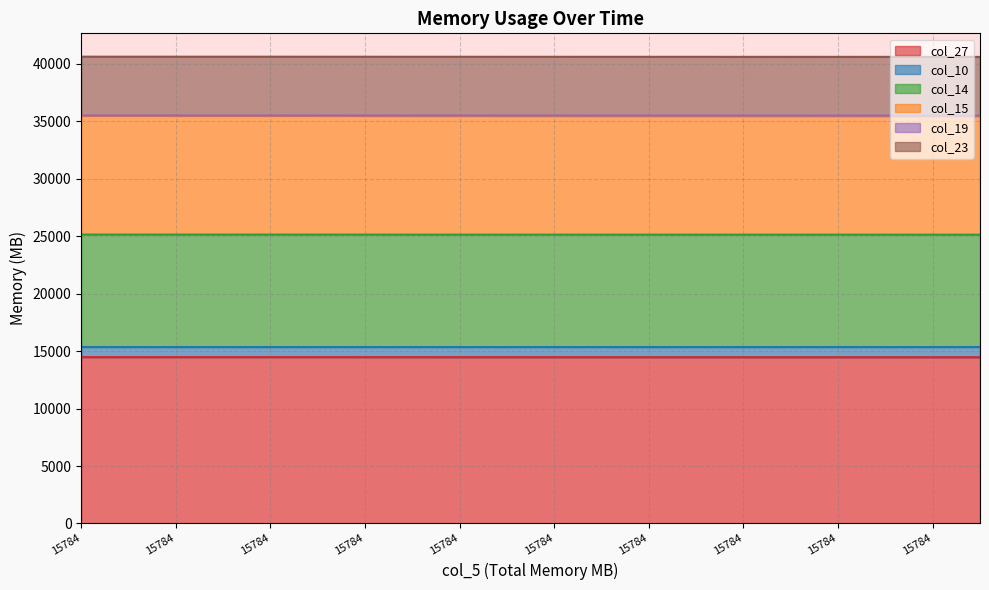

What is the average value of the col_27 series?

14475